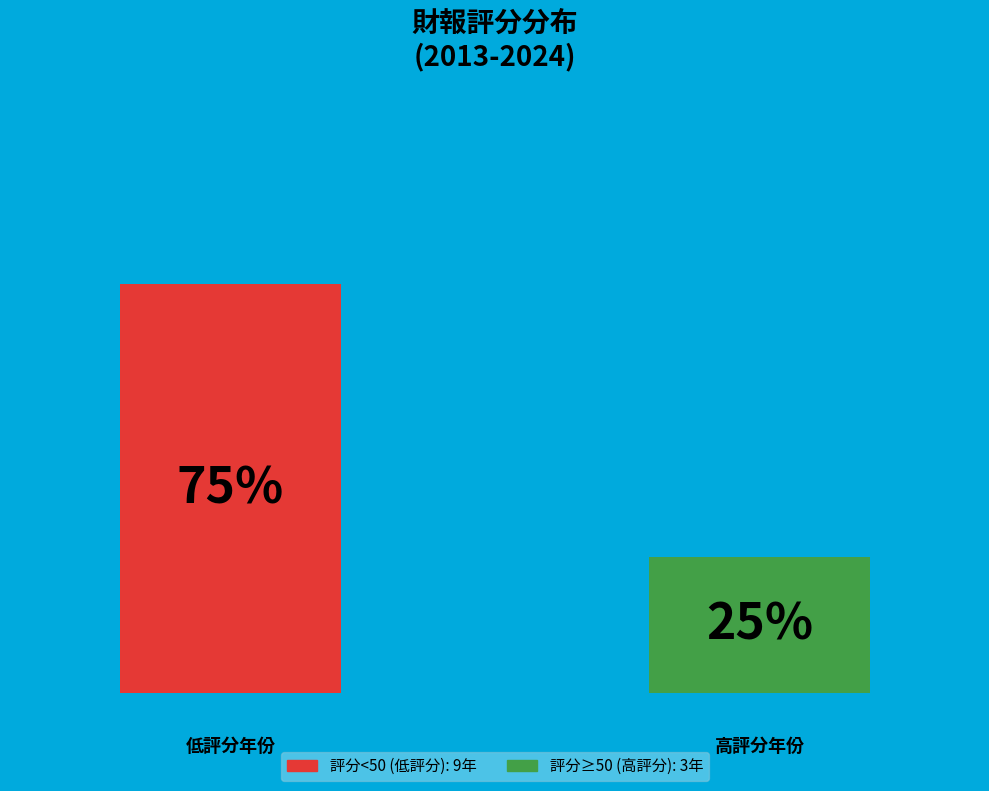

Does the chart contain any negative values?

No